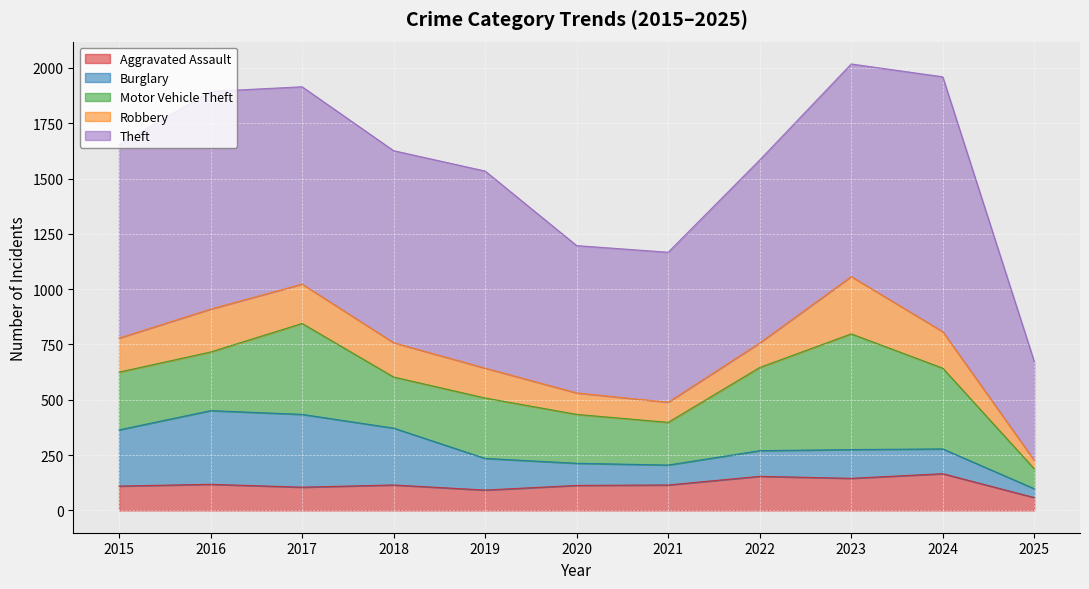

True or false: Motor Vehicle Theft and Theft intersect in this chart.

False